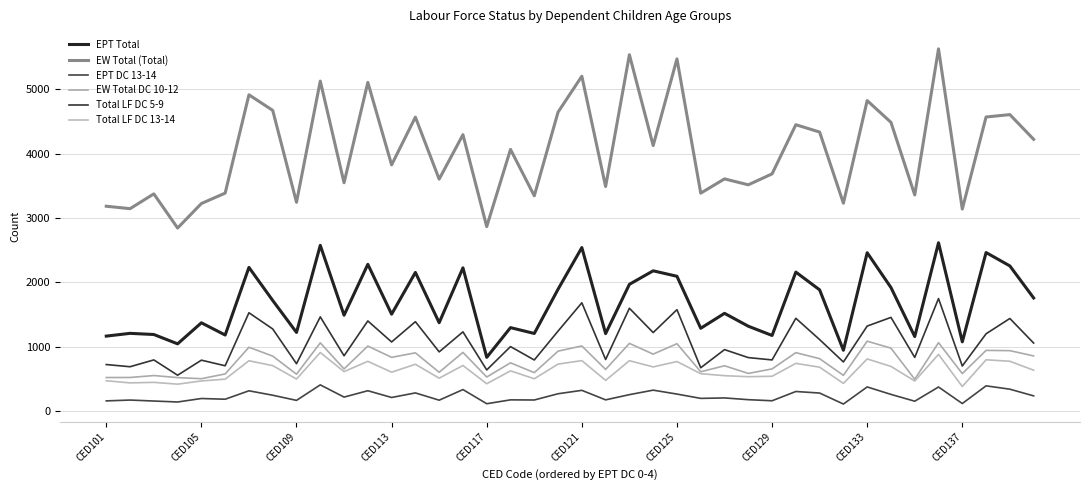

True or false: EPT DC 13-14 and EW Total (Total) intersect in this chart.

False